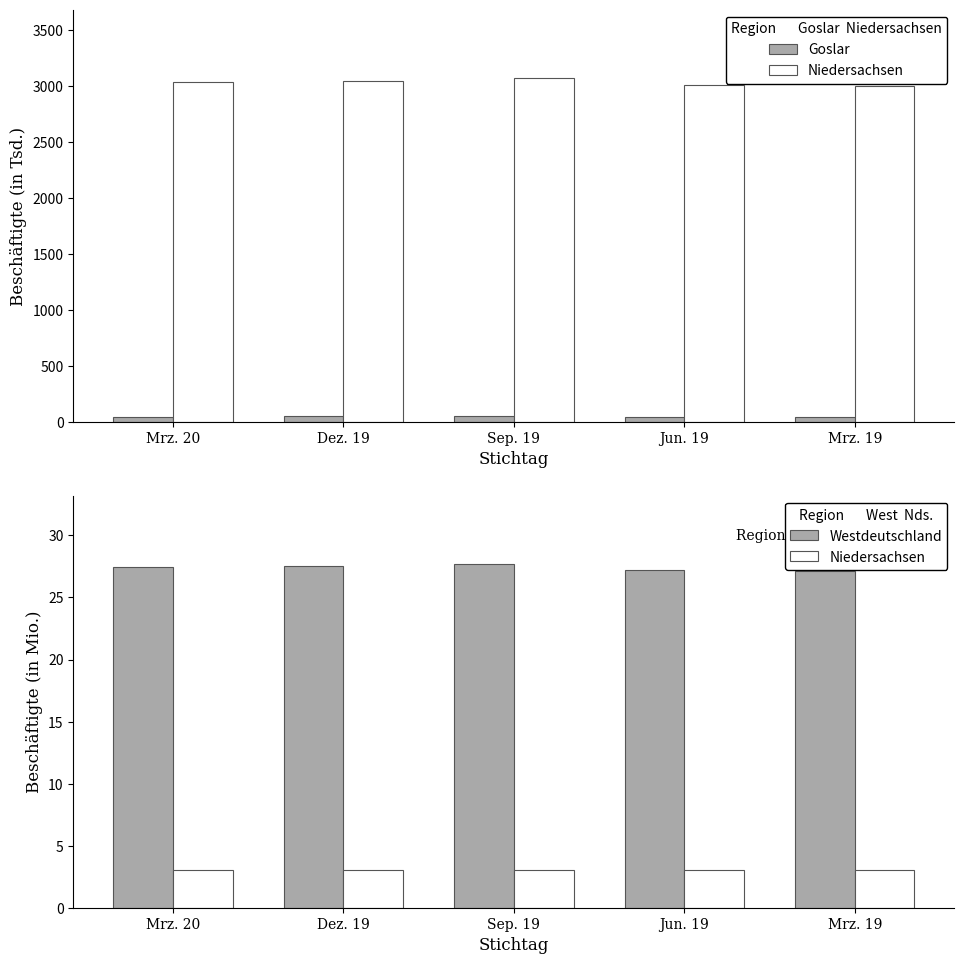

At how many categories does at least one series exceed 39?

5